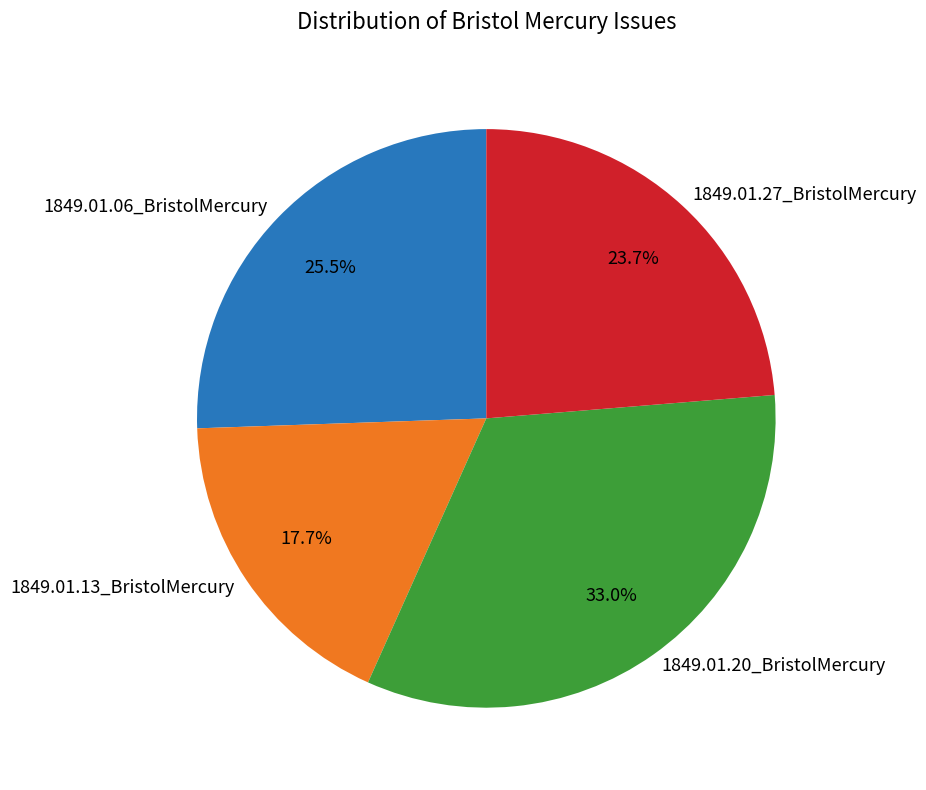

Which slice is the largest?

1849.01.20_BristolMercury